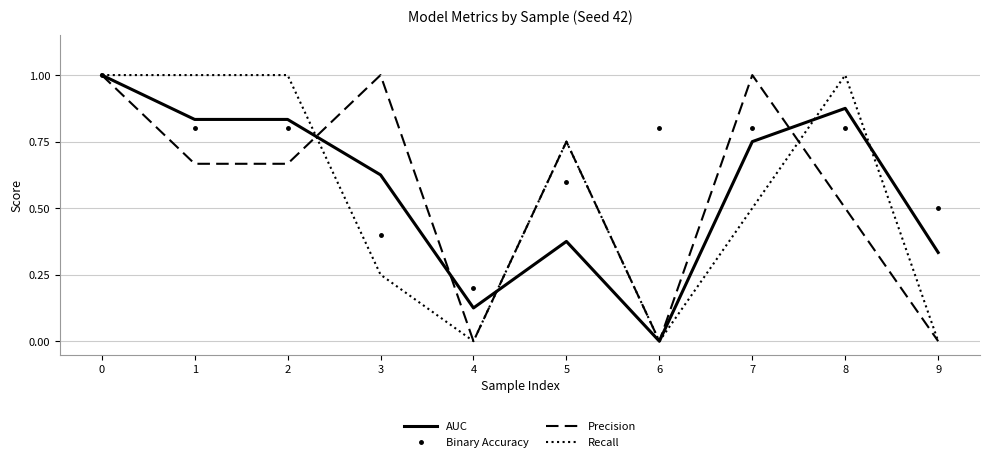

What is the maximum value for Binary Accuracy?

1.0